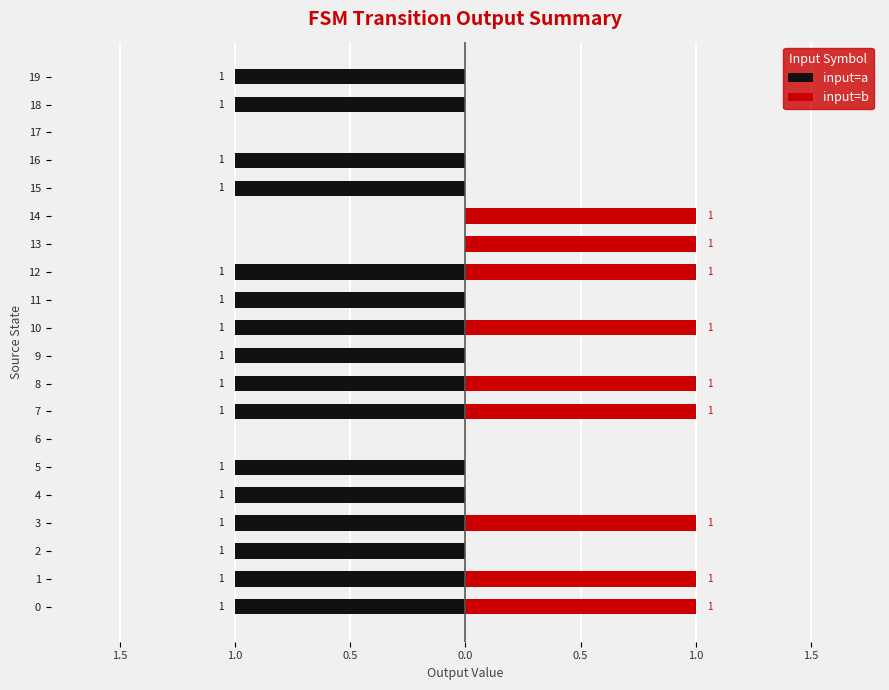

What is the label of the 11th bar from the right?

9